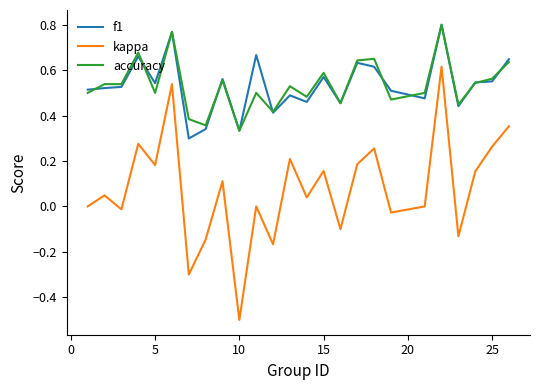

What is the sum of all kappa values?

2.0